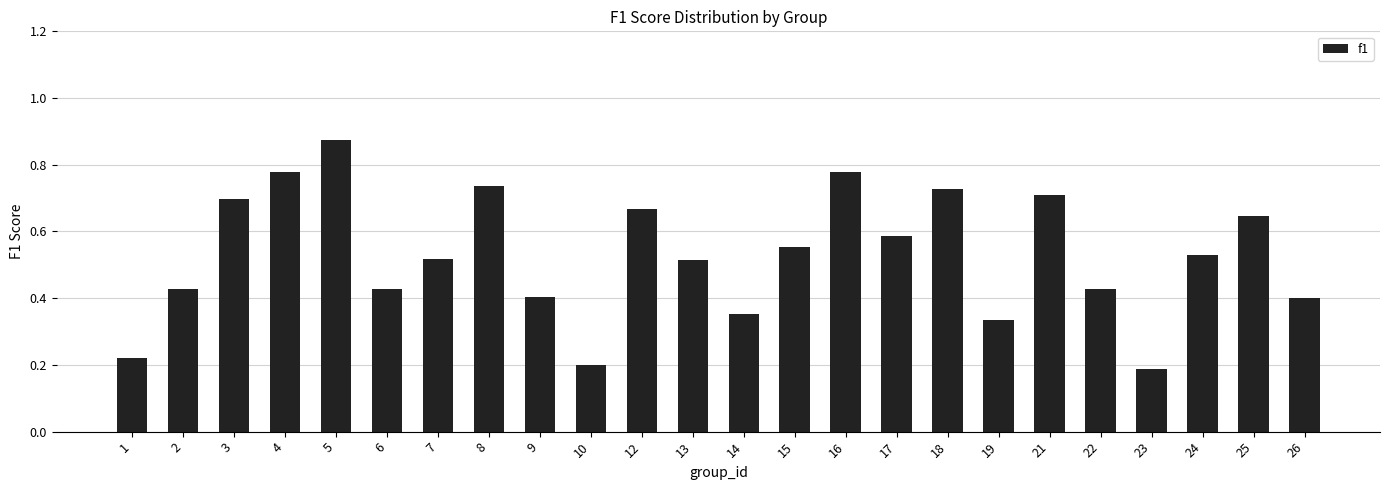

Between 5 and 13, which is larger?

5